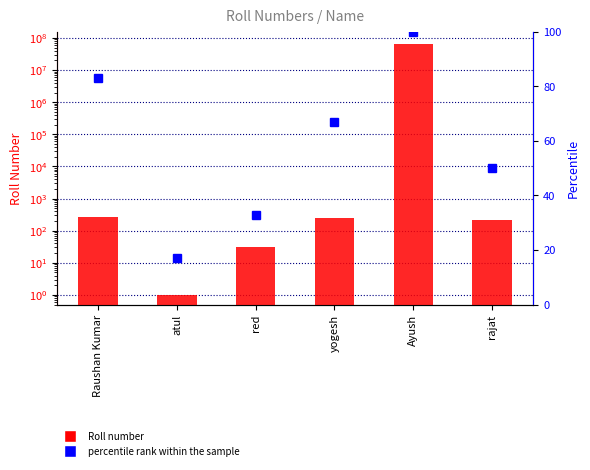

Which series has the largest total across all categories?

Roll